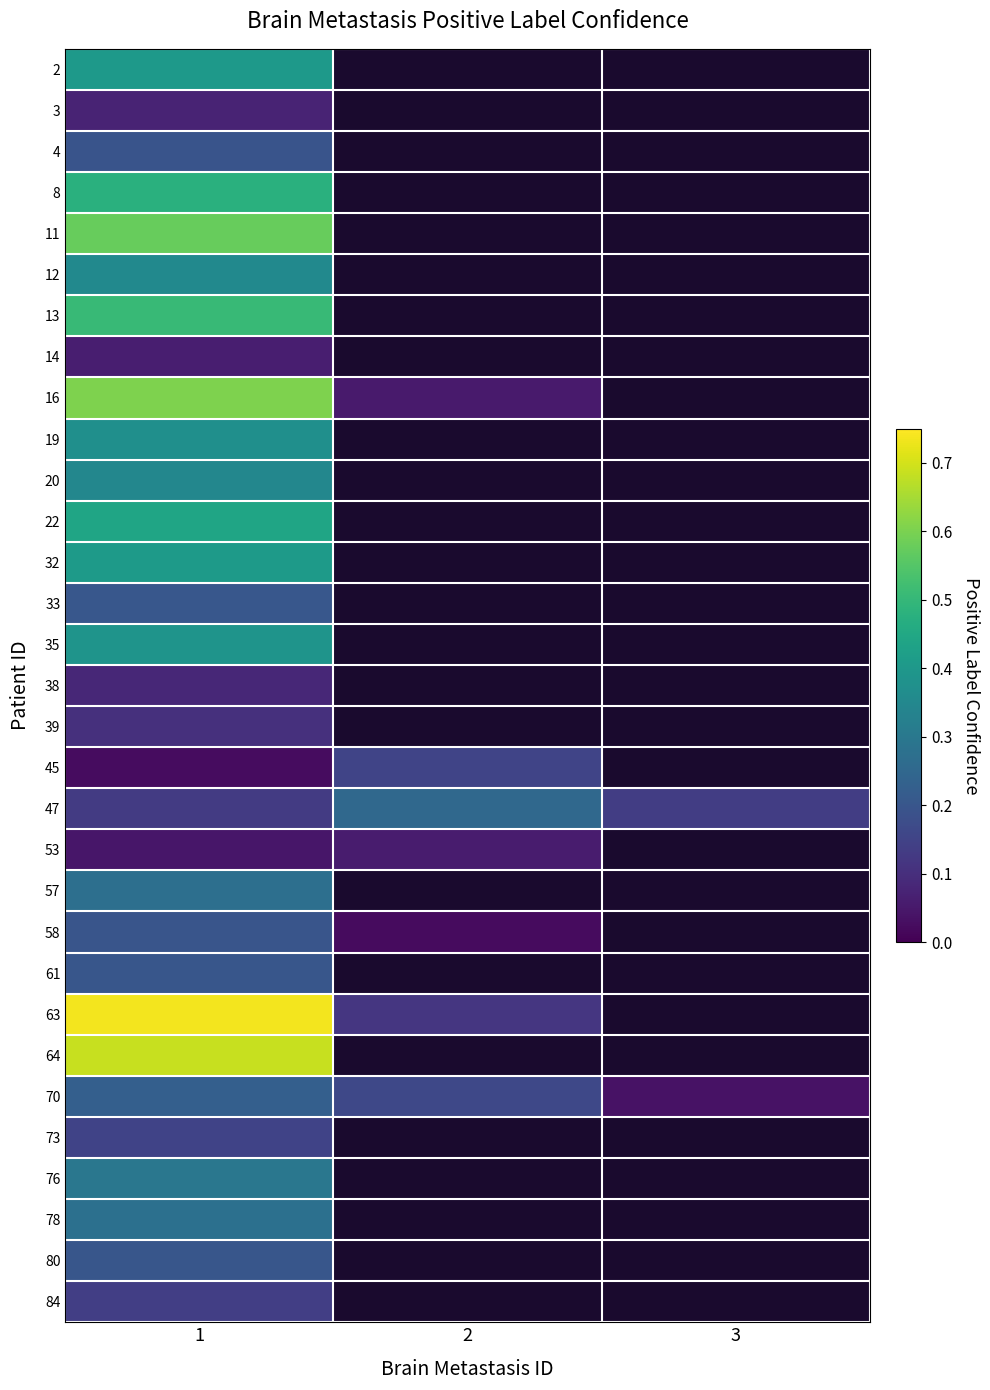

Which label corresponds to the largest value in the chart?

1